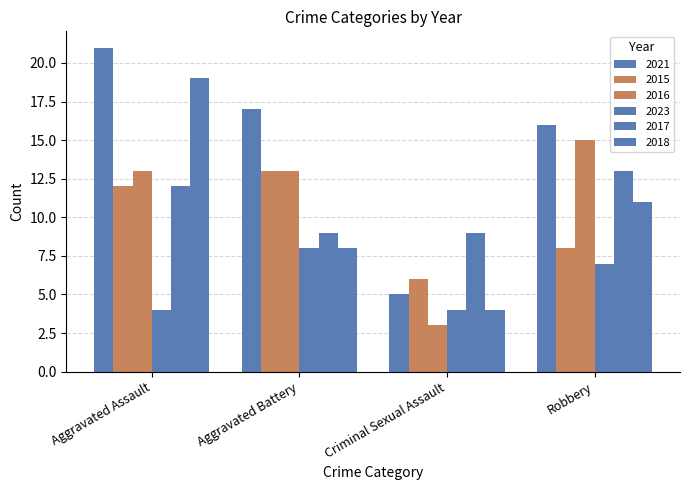

How many distinct data groups are displayed?

6